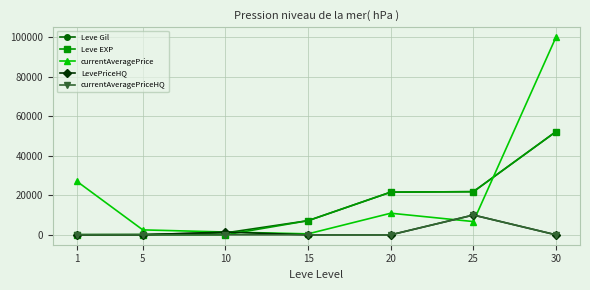

Which series has the largest total across all categories?

currentAveragePrice